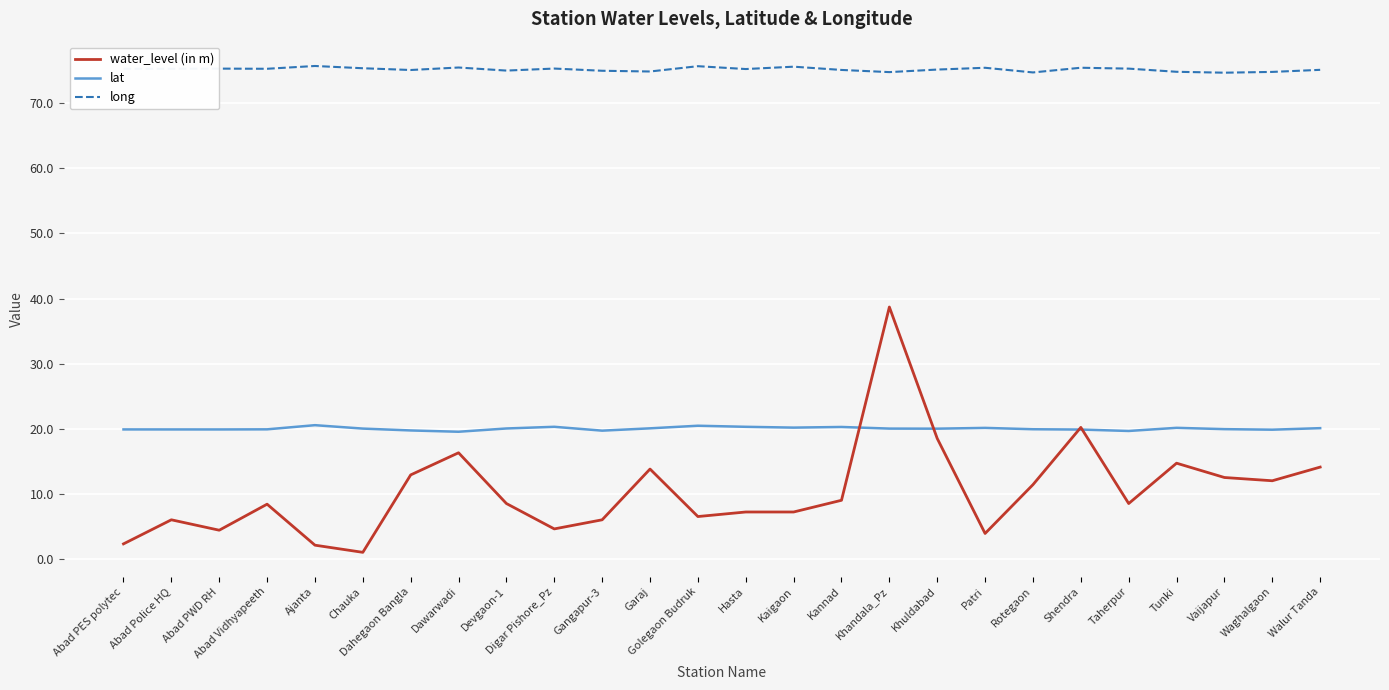

At which category is the sum across all series the highest?

Khandala_Pz